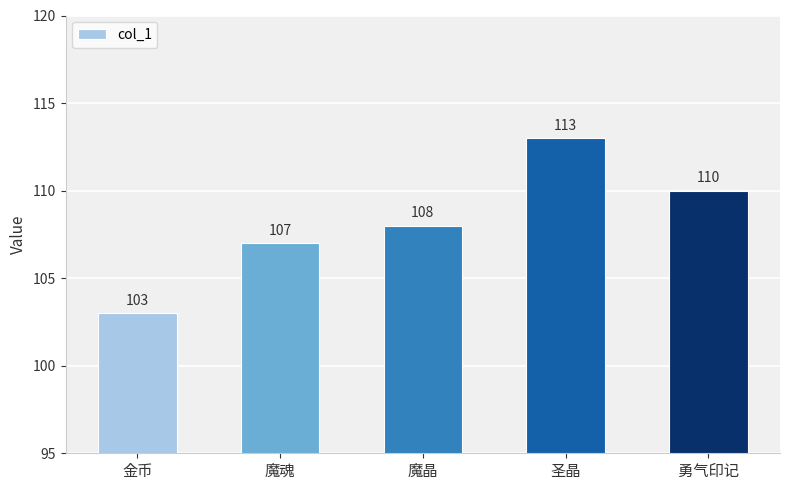

Is it true that the value at 金币 is 103?

True